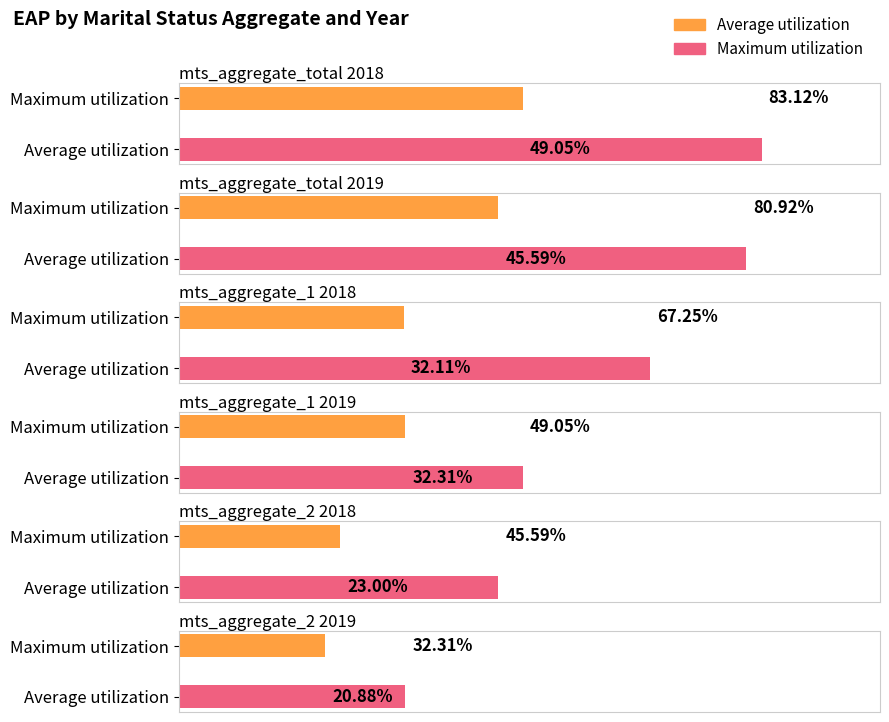

What position from the left is mts_aggregate_2 2019?

6